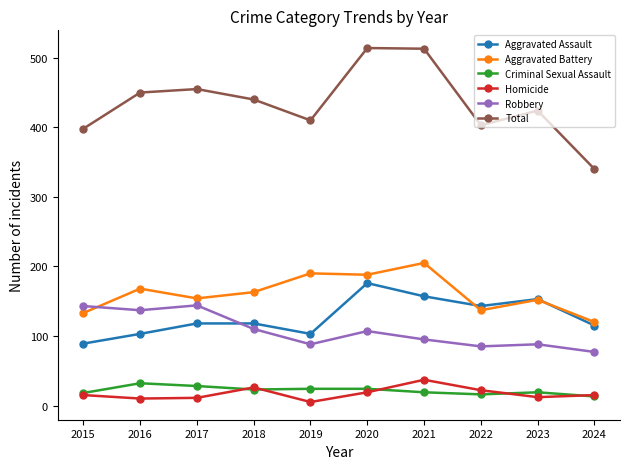

What is the approximate value of Homicide at 2016?

10